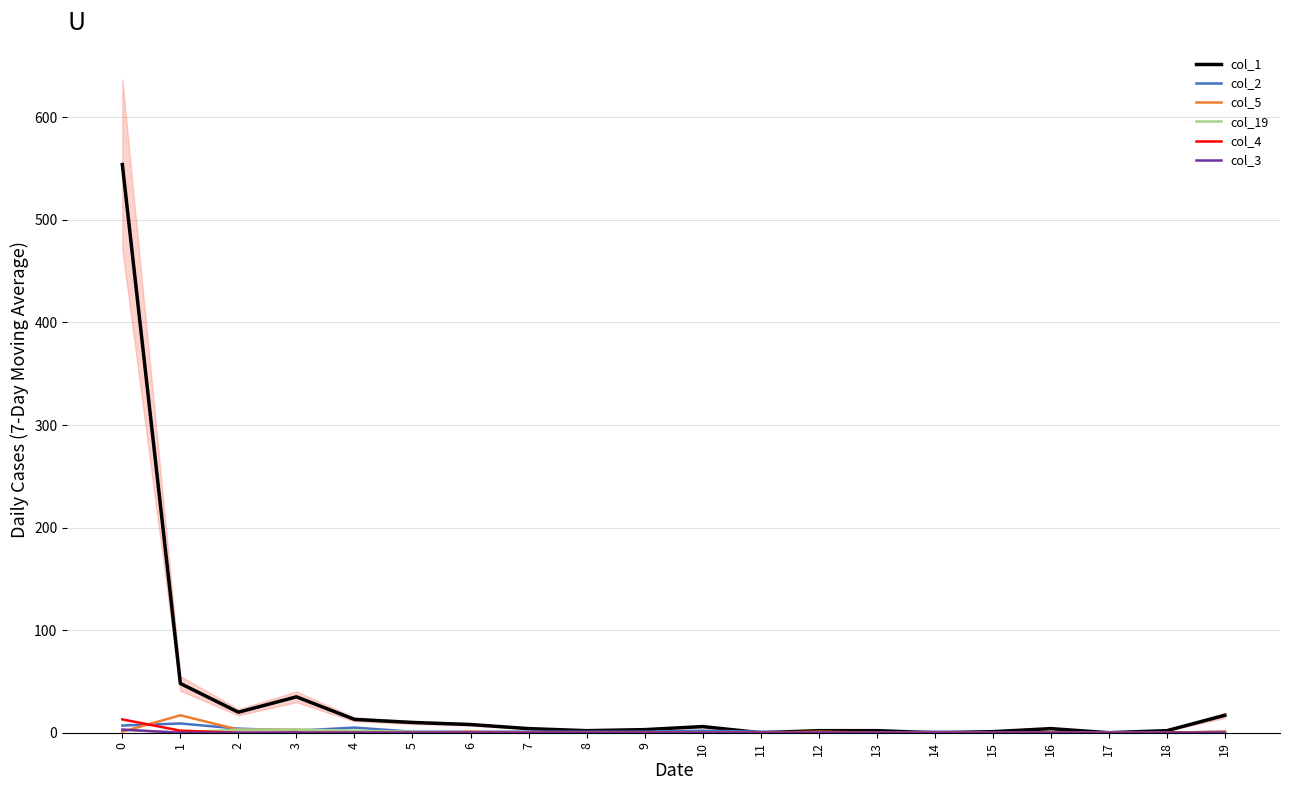

Is this an area chart (filled region under the line)?

No